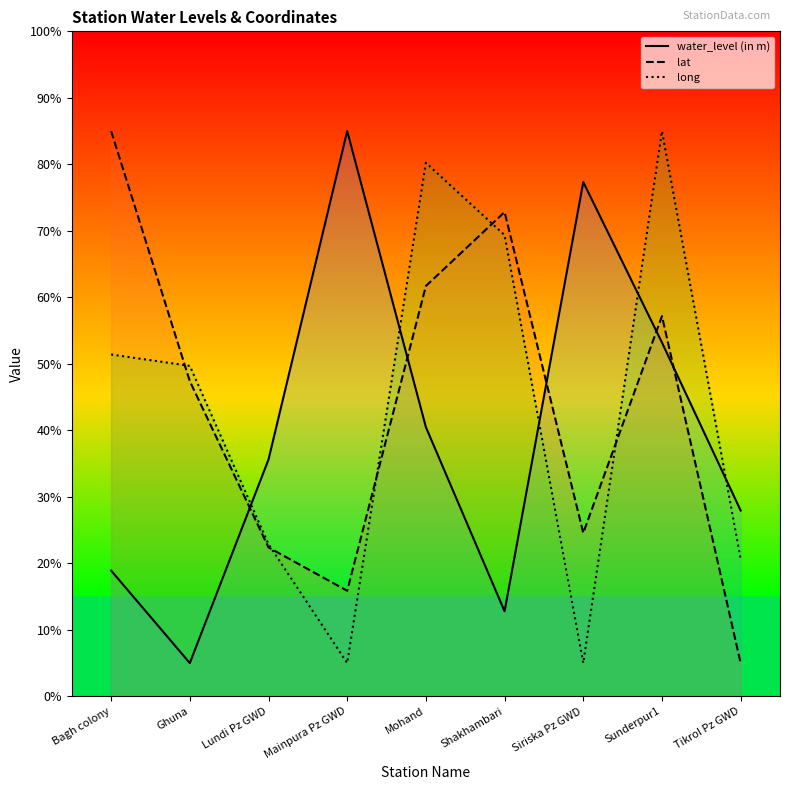

How many lines are shown in the chart?

3